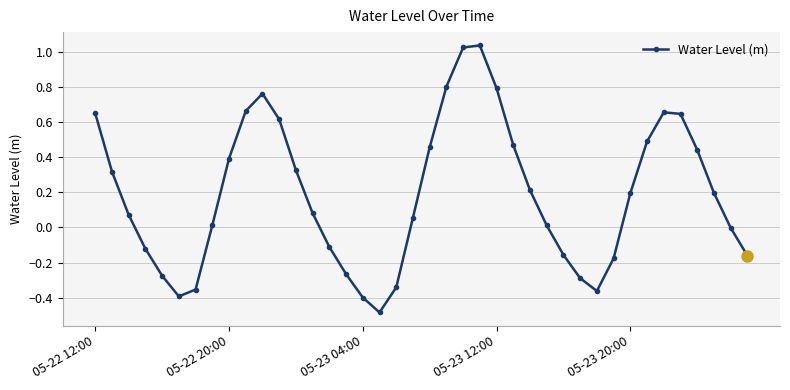

How many categories are shown in the chart?

40